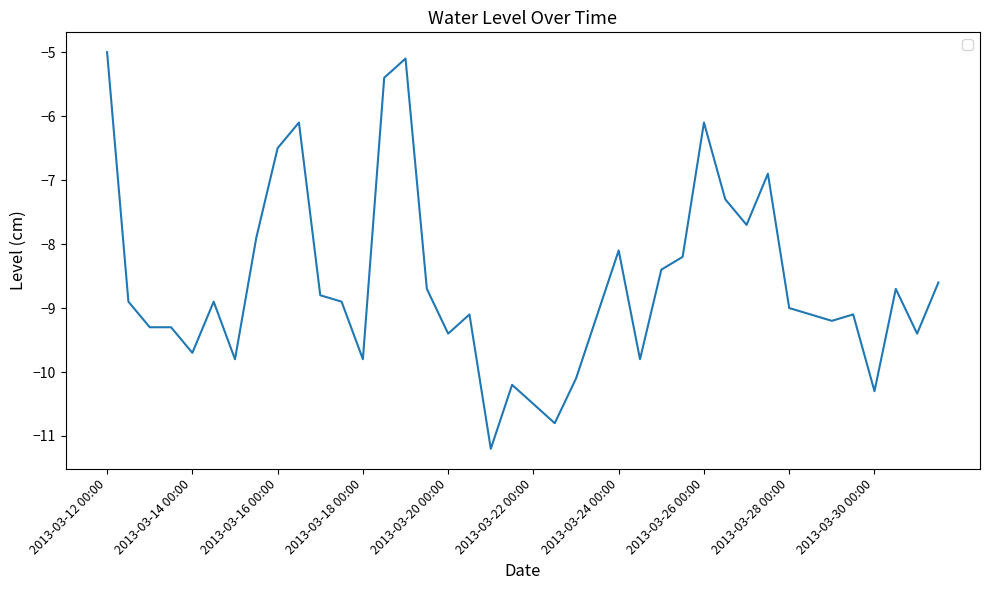

What is the greatest value displayed?

-5.0